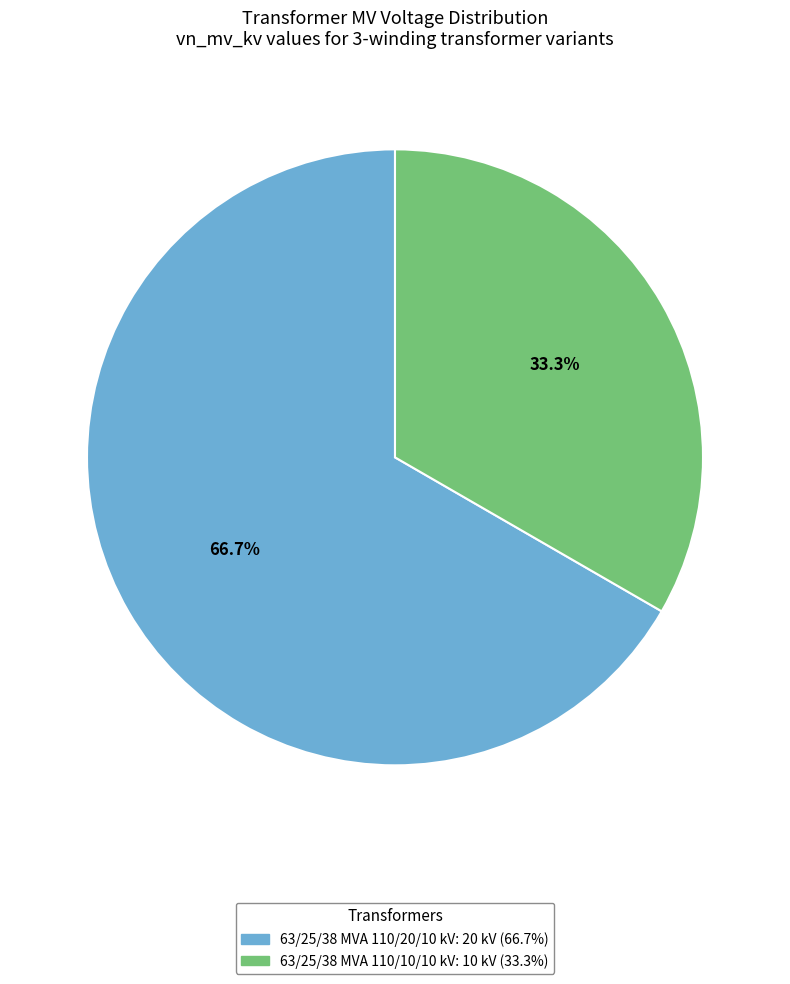

What percentage is the 63/25/38 MVA 110/20/10 kV slice, to the nearest percent?

67%